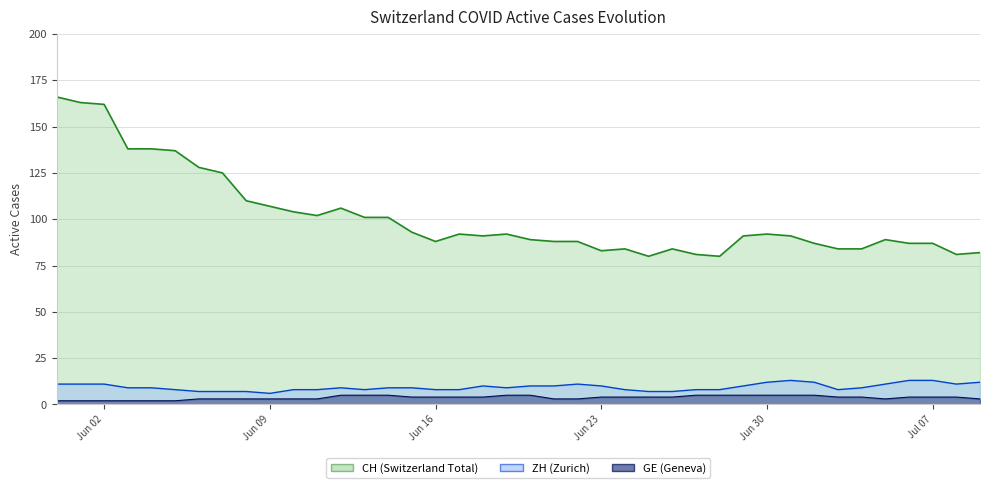

True or false: ZH and GE intersect in this chart.

False